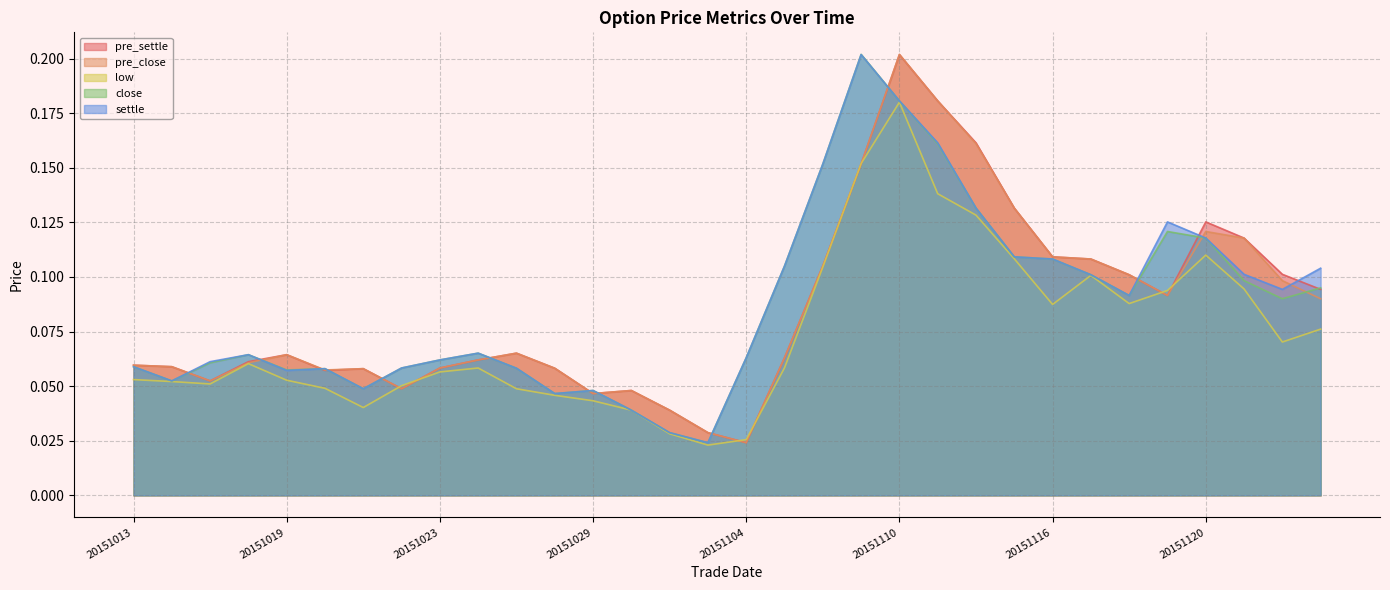

Reading left to right, what are all the values shown in this chart?

pre_settle: 20151013=0.1	20151014=0.1	20151015=0.1	20151016=0.1	20151019=0.1	20151020=0.1	20151021=0.1	20151022=0.0	20151023=0.1	20151026=0.1	20151027=0.1	20151028=0.1	20151029=0.0	20151030=0.0	20151102=0.0	20151103=0.0	20151104=0.0	20151105=0.1	20151106=0.1	20151109=0.2	20151110=0.2	20151111=0.2	20151112=0.2	20151113=0.1	20151116=0.1	20151117=0.1	20151118=0.1	20151119=0.1	20151120=0.1	20151123=0.1	20151124=0.1	20151125=0.1
pre_close: 20151013=0.1	20151014=0.1	20151015=0.1	20151016=0.1	20151019=0.1	20151020=0.1	20151021=0.1	20151022=0.0	20151023=0.1	20151026=0.1	20151027=0.1	20151028=0.1	20151029=0.0	20151030=0.0	20151102=0.0	20151103=0.0	20151104=0.0	20151105=0.1	20151106=0.1	20151109=0.2	20151110=0.2	20151111=0.2	20151112=0.2	20151113=0.1	20151116=0.1	20151117=0.1	20151118=0.1	20151119=0.1	20151120=0.1	20151123=0.1	20151124=0.1	20151125=0.1
low: 20151013=0.1	20151014=0.1	20151015=0.1	20151016=0.1	20151019=0.1	20151020=0.0	20151021=0.0	20151022=0.1	20151023=0.1	20151026=0.1	20151027=0.0	20151028=0.0	20151029=0.0	20151030=0.0	20151102=0.0	20151103=0.0	20151104=0.0	20151105=0.1	20151106=0.1	20151109=0.2	20151110=0.2	20151111=0.1	20151112=0.1	20151113=0.1	20151116=0.1	20151117=0.1	20151118=0.1	20151119=0.1	20151120=0.1	20151123=0.1	20151124=0.1	20151125=0.1
close: 20151013=0.1	20151014=0.1	20151015=0.1	20151016=0.1	20151019=0.1	20151020=0.1	20151021=0.0	20151022=0.1	20151023=0.1	20151026=0.1	20151027=0.1	20151028=0.0	20151029=0.0	20151030=0.0	20151102=0.0	20151103=0.0	20151104=0.1	20151105=0.1	20151106=0.2	20151109=0.2	20151110=0.2	20151111=0.2	20151112=0.1	20151113=0.1	20151116=0.1	20151117=0.1	20151118=0.1	20151119=0.1	20151120=0.1	20151123=0.1	20151124=0.1	20151125=0.1
settle: 20151013=0.1	20151014=0.1	20151015=0.1	20151016=0.1	20151019=0.1	20151020=0.1	20151021=0.0	20151022=0.1	20151023=0.1	20151026=0.1	20151027=0.1	20151028=0.0	20151029=0.0	20151030=0.0	20151102=0.0	20151103=0.0	20151104=0.1	20151105=0.1	20151106=0.2	20151109=0.2	20151110=0.2	20151111=0.2	20151112=0.1	20151113=0.1	20151116=0.1	20151117=0.1	20151118=0.1	20151119=0.1	20151120=0.1	20151123=0.1	20151124=0.1	20151125=0.1